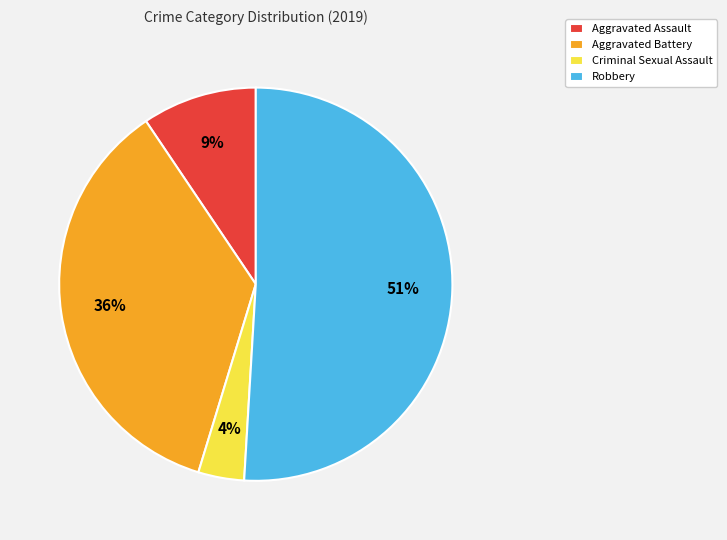

Do Criminal Sexual Assault and Aggravated Battery together represent more than half of the pie?

No